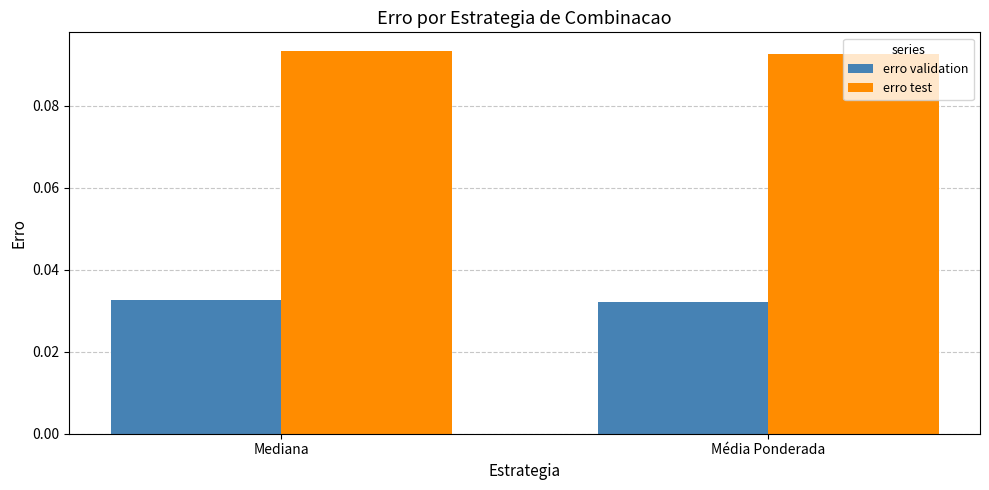

What is the sum of the erro test values at Mediana and Média Ponderada?

0.2